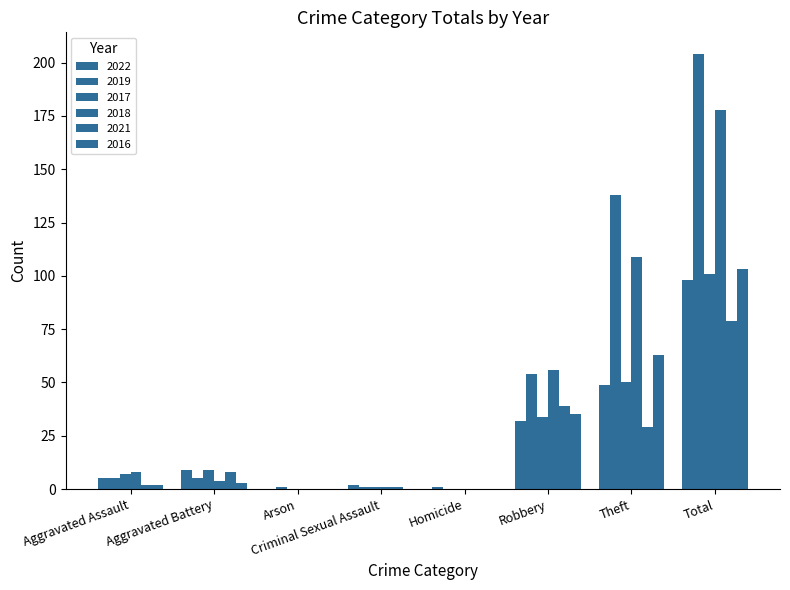

What is the label of the 3rd bar from the left?

Arson